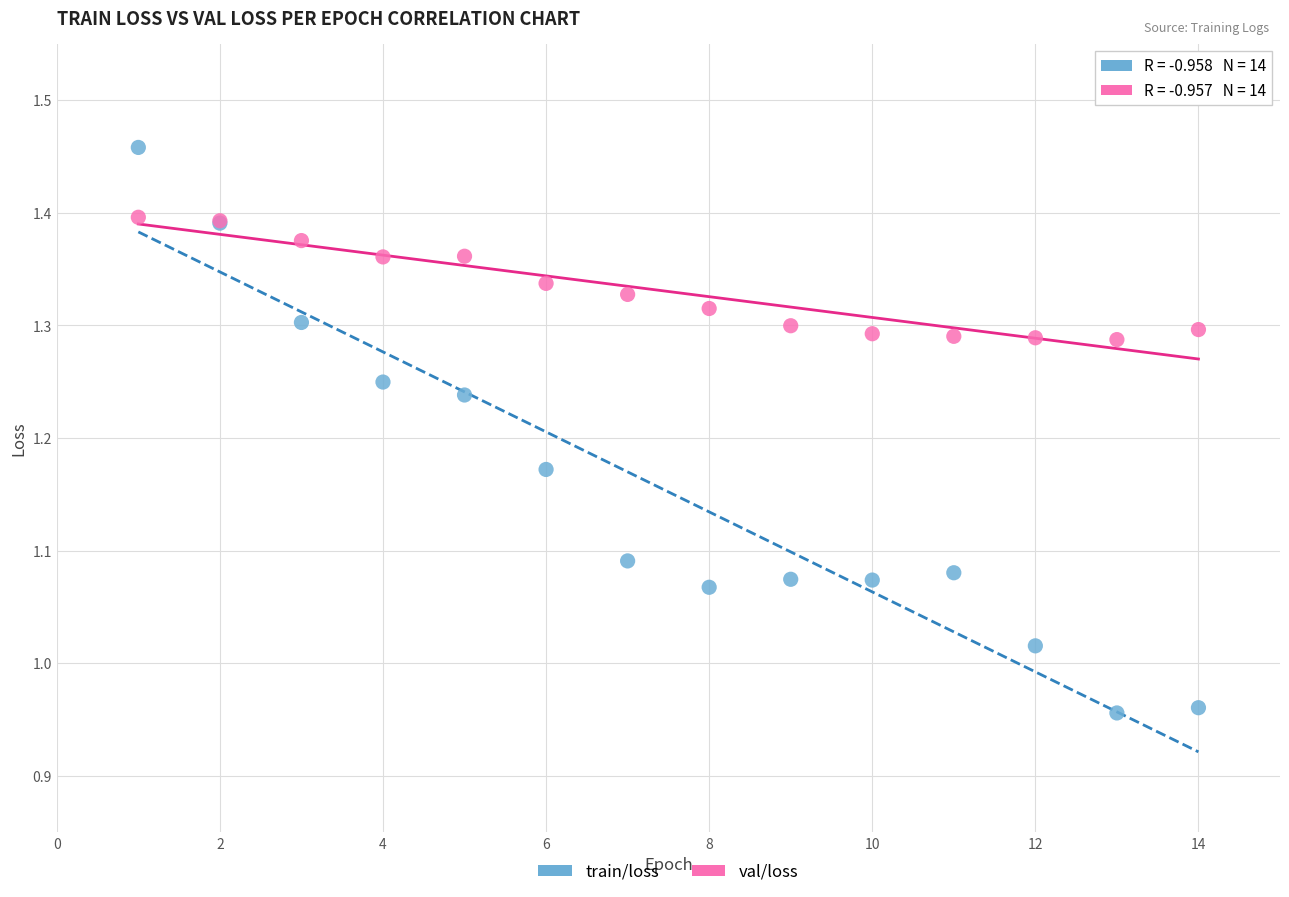

What are all the series names shown in the legend?

train/loss, val/loss